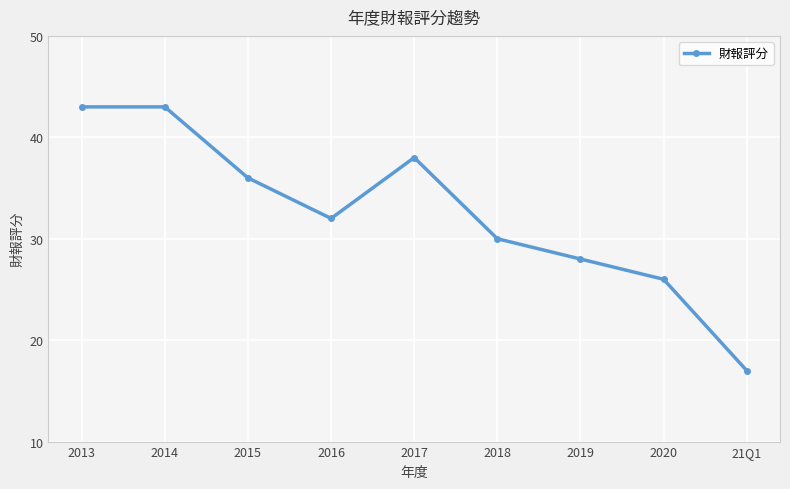

The chart shows a value of 36 at 2015. True or false?

True